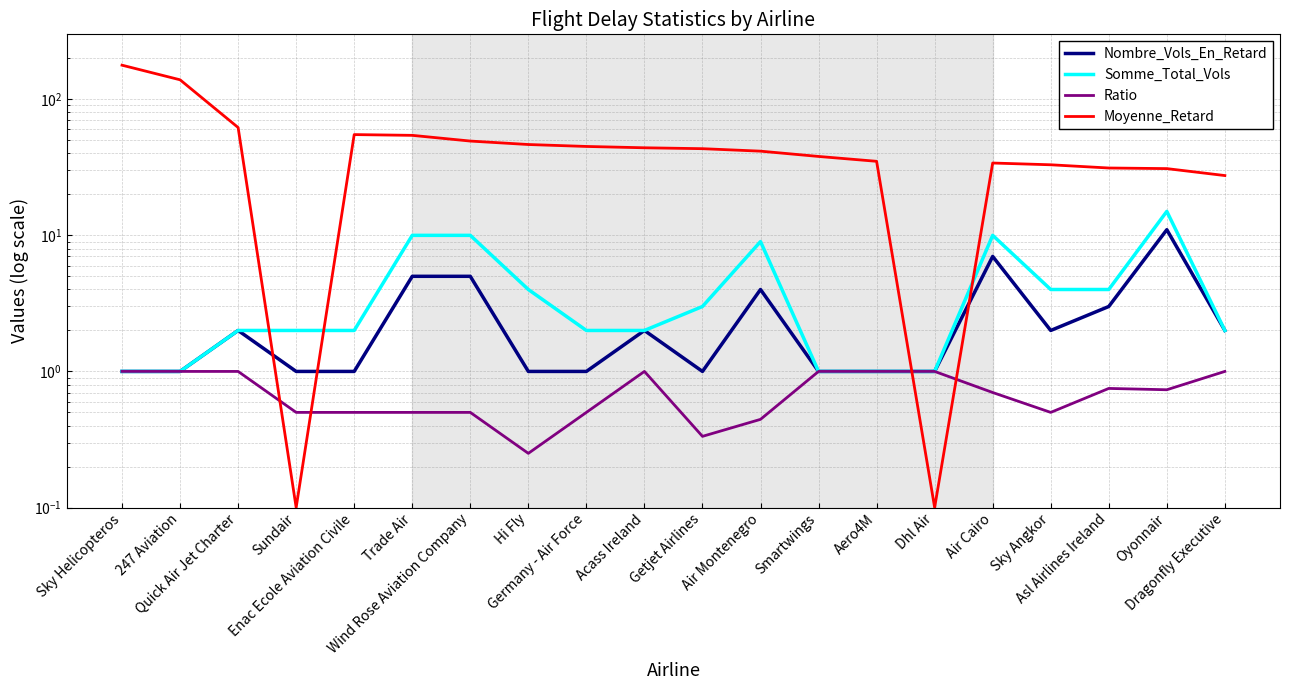

What is the difference between the Moyenne_Retard values at Getjet Airlines and Aero4M?

8.3